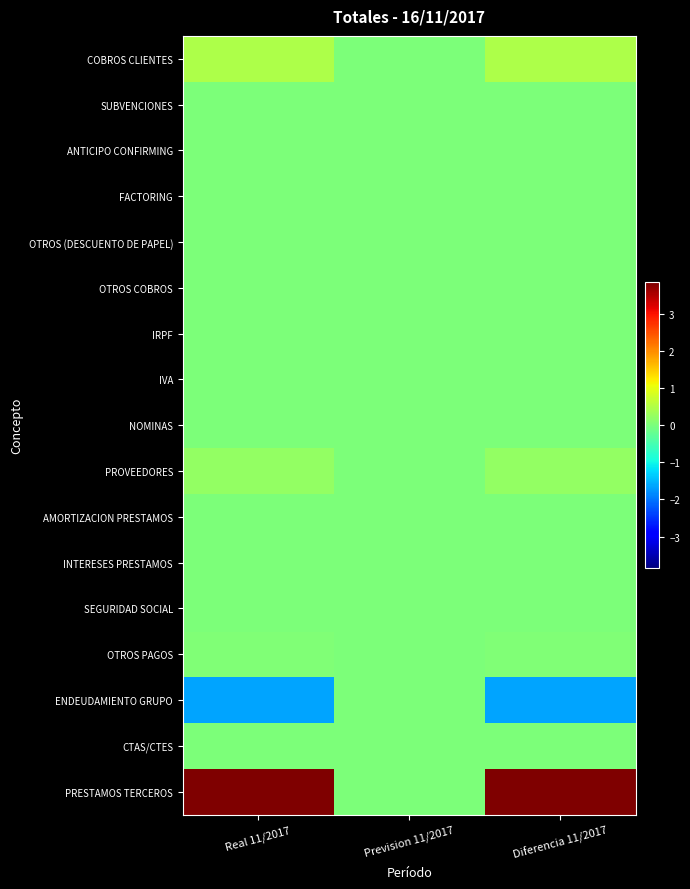

Rank the series by their maximum value, from lowest to highest.

SUBVENCIONES, ANTICIPO CONFIRMING, FACTORING, OTROS (DESCUENTO DE PAPEL), IRPF, IVA, SEGURIDAD SOCIAL, ENDEUDAMIENTO GRUPO, INTERESES PRESTAMOS, AMORTIZACION PRESTAMOS, NOMINAS, OTROS COBROS, CTAS/CTES, OTROS PAGOS, PROVEEDORES, COBROS CLIENTES, PRESTAMOS TERCEROS